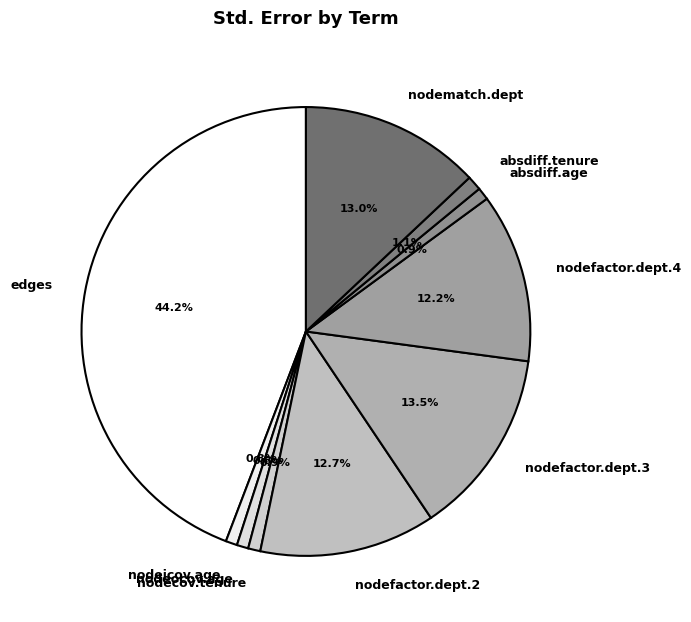

What percentage do nodefactor.dept.4 and nodecov.tenure together represent?

13.1%